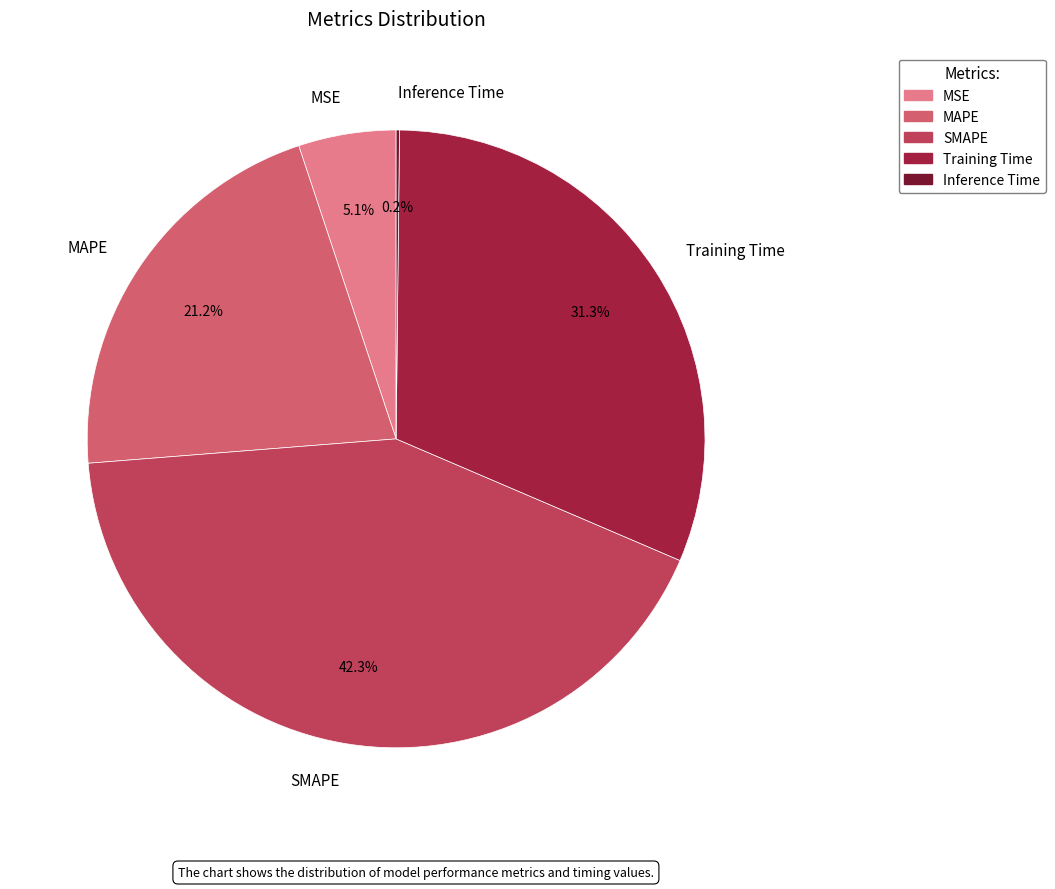

To the nearest percent, what is the average slice percentage?

20%